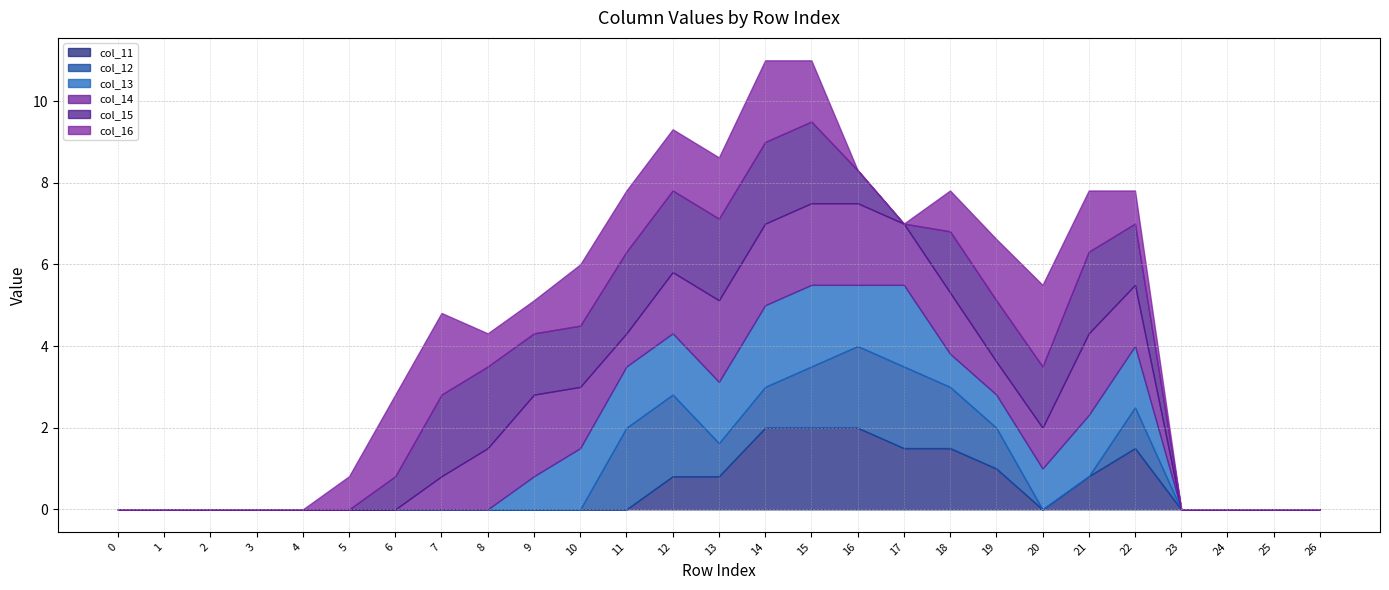

Which series ends up on top after the final intersection of col_16 and col_13?

col_16